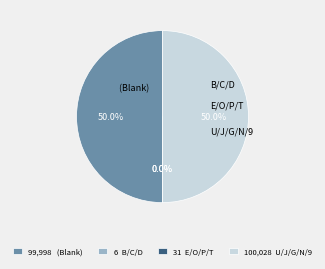

Combined, what portion of the pie is 100,028 U/J/G/N/9 and 99,998 (Blank)?

100.0%